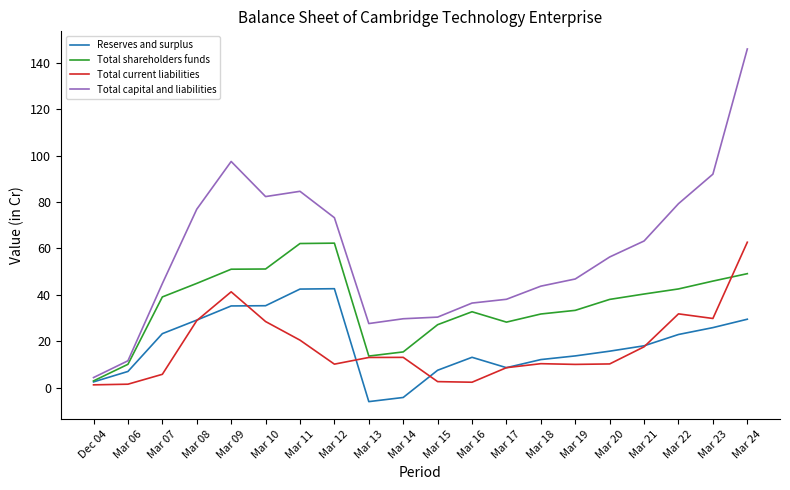

At Mar 10, list the series in order from smallest to largest.

Total current liabilities, Reserves and surplus, Total shareholders funds, Total capital and liabilities